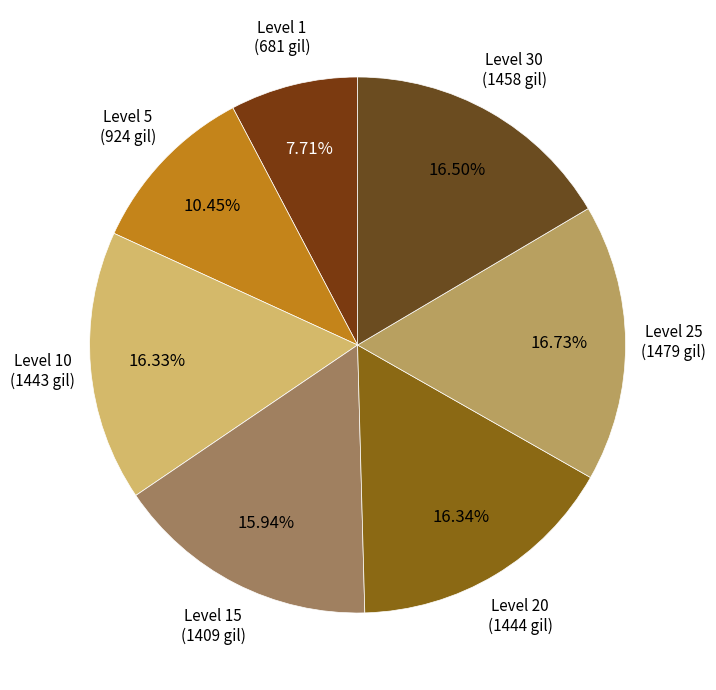

Count the number of slices in the pie.

7